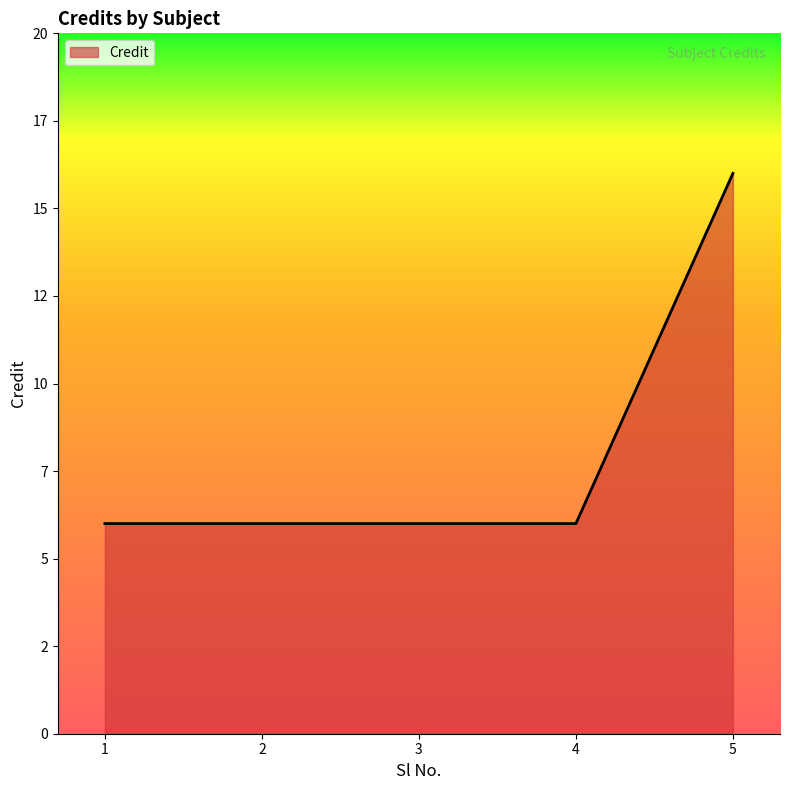

What is the change in value from 1 to 5?

+10